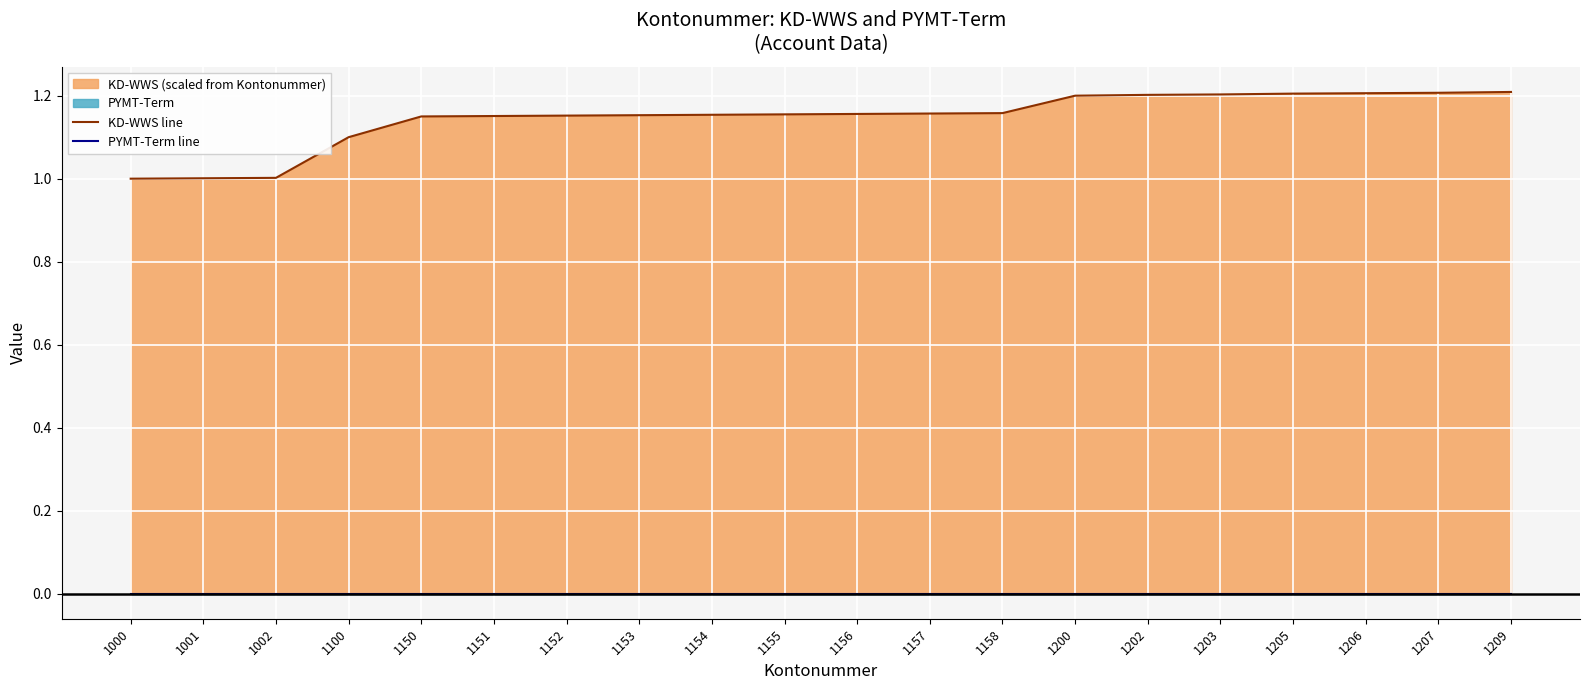

Reading left to right, list all the values displayed in this chart.

KD-WWS line: 1000=1.0	1001=1.0	1002=1.0	1100=1.1	1150=1.1	1151=1.2	1152=1.2	1153=1.2	1154=1.2	1155=1.2	1156=1.2	1157=1.2	1158=1.2	1200=1.2	1202=1.2	1203=1.2	1205=1.2	1206=1.2	1207=1.2	1209=1.2
PYMT-Term line: 1000=0.0	1001=0.0	1002=0.0	1100=0.0	1150=0.0	1151=0.0	1152=0.0	1153=0.0	1154=0.0	1155=0.0	1156=0.0	1157=0.0	1158=0.0	1200=0.0	1202=0.0	1203=0.0	1205=0.0	1206=0.0	1207=0.0	1209=0.0